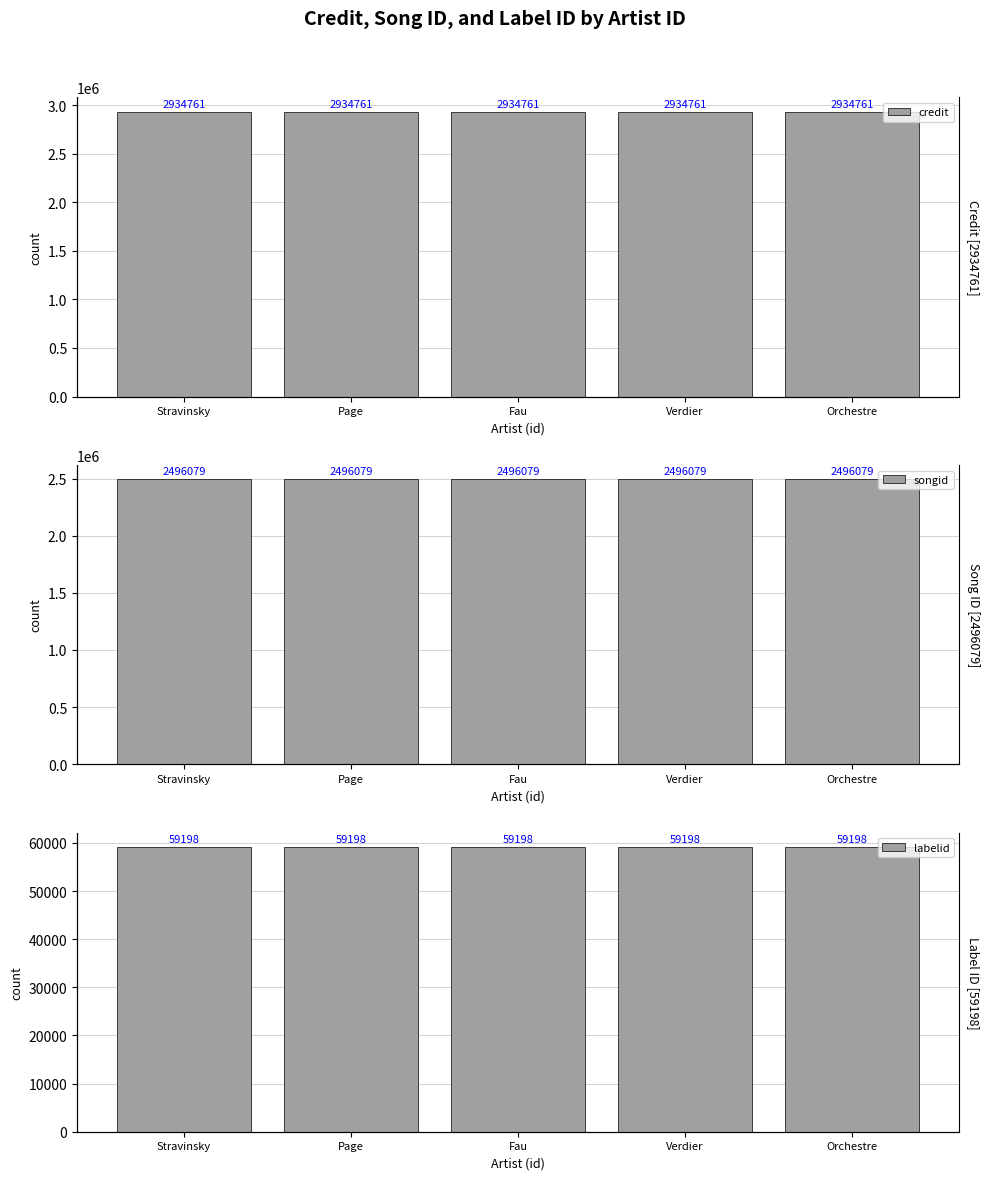

Is the value of labelid at Stravinsky greater than the value of songid at Page?

No